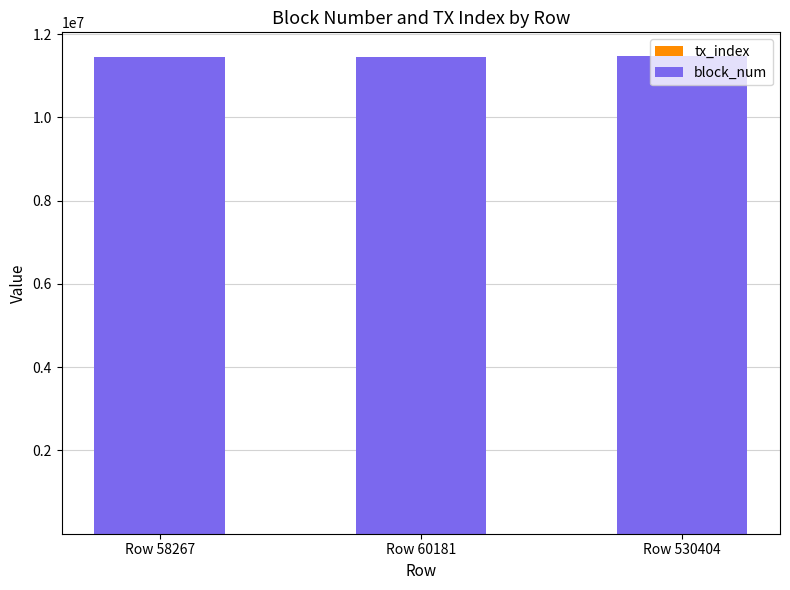

What is the sum of the block_num values at Row 58267 and Row 60181?

22904275